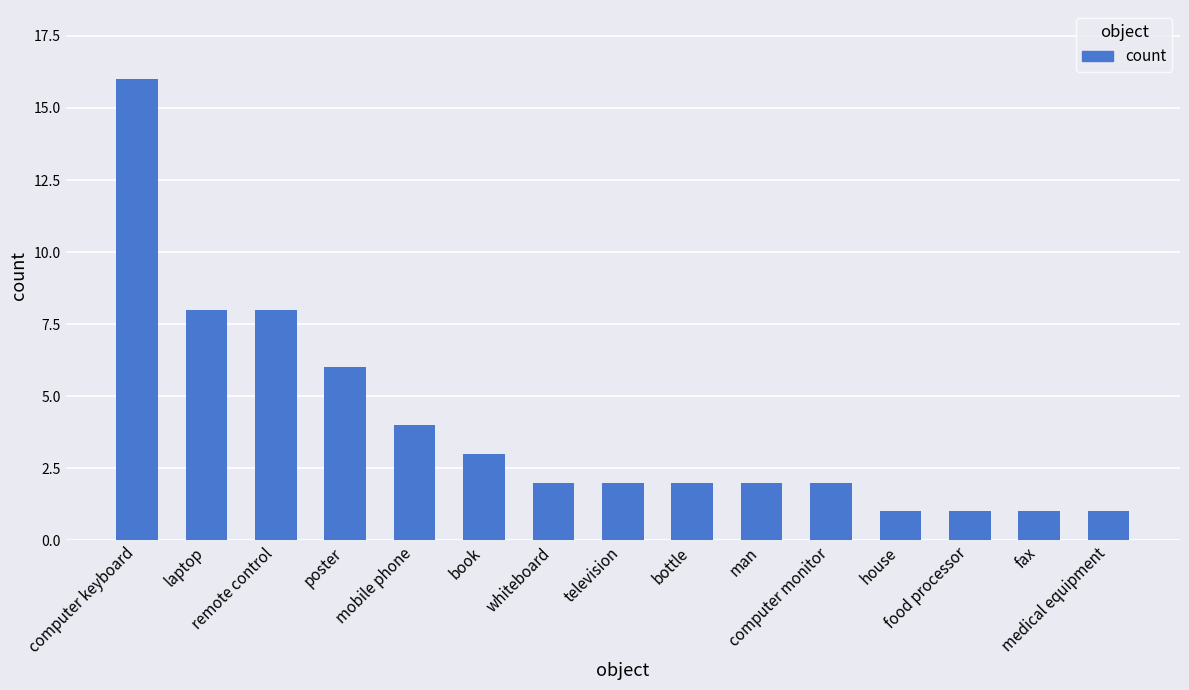

What is the difference between the second highest and second lowest values?

7